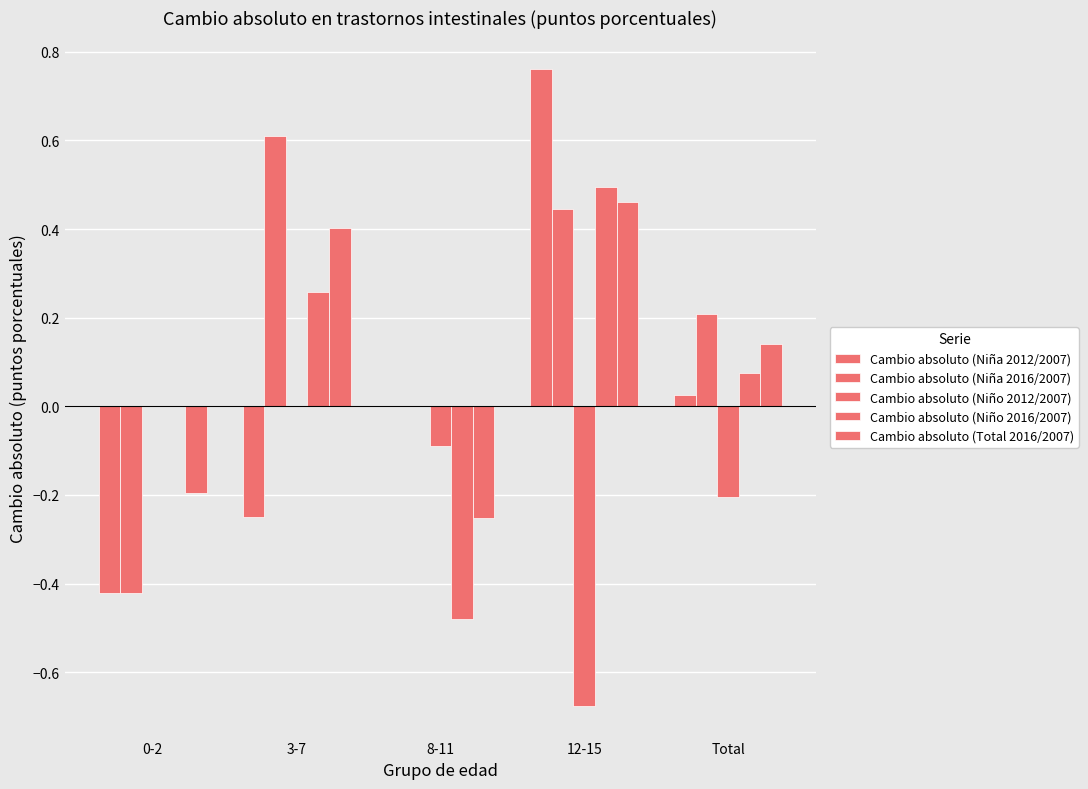

The Cambio absoluto (Niño 2016/2007) series shows 0.5 at 12-15. True or false?

True